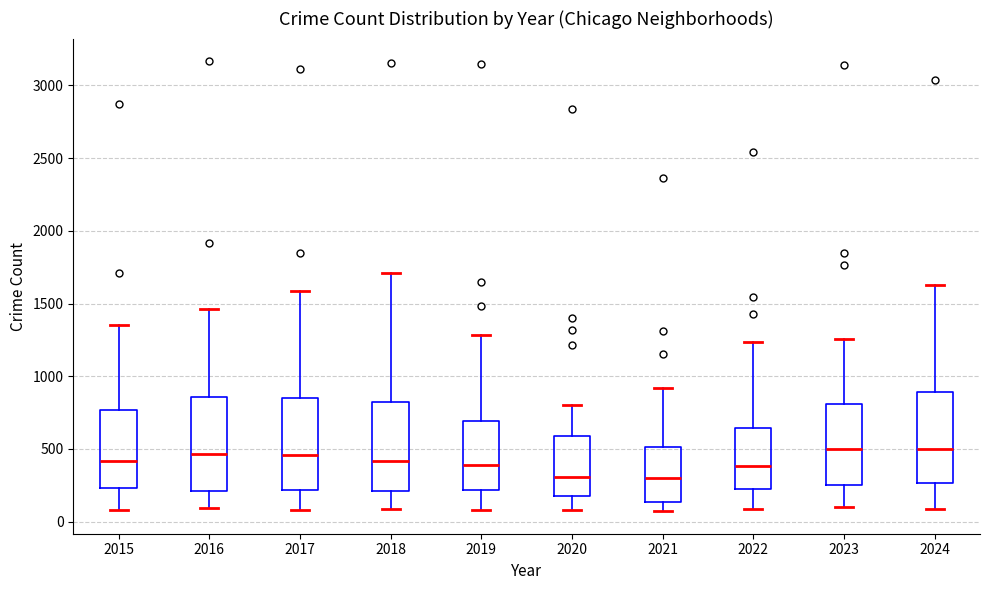

Where does the upper whisker of the box at x = 2017 end on the y-axis? The values are not printed on the chart, so give them approximately, as read against the axis.

1600